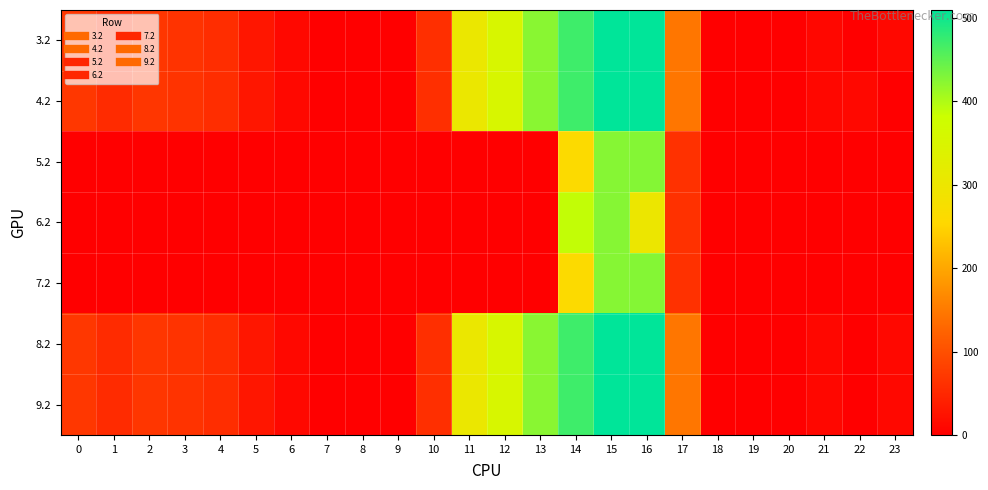

At how many categories does at least one series exceed 342?

5